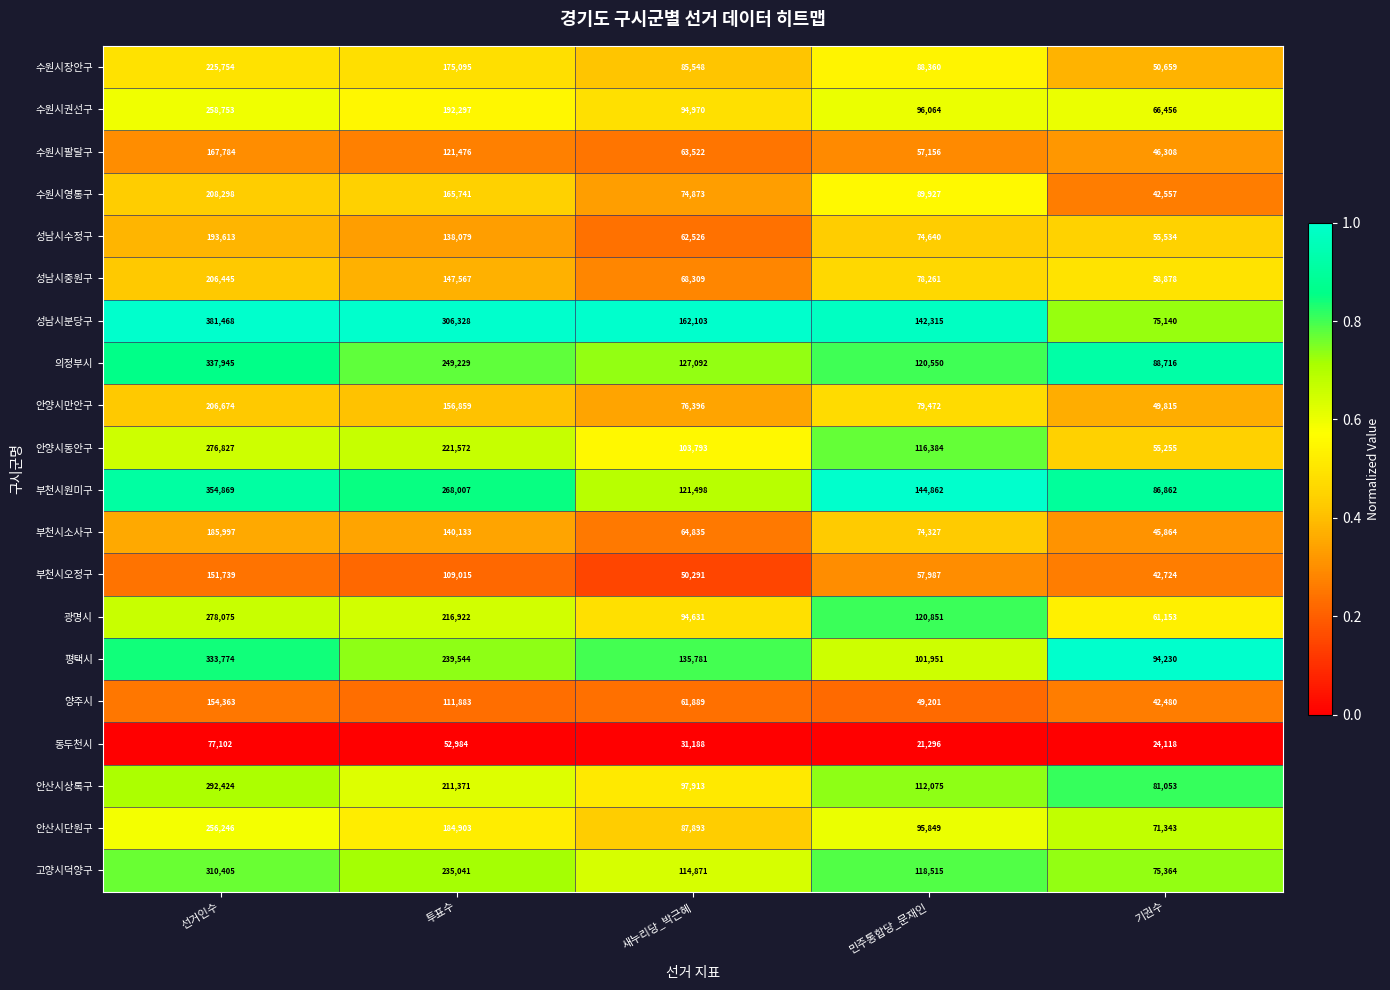

What is the sum of all 부천시원미구 values?

976098